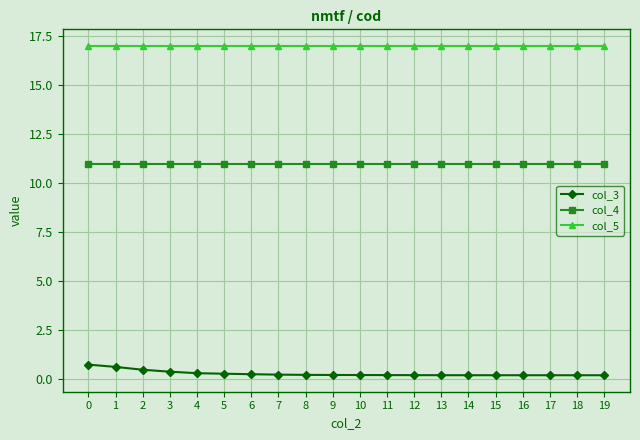

What is the lowest value of the col_5 series?

17.0